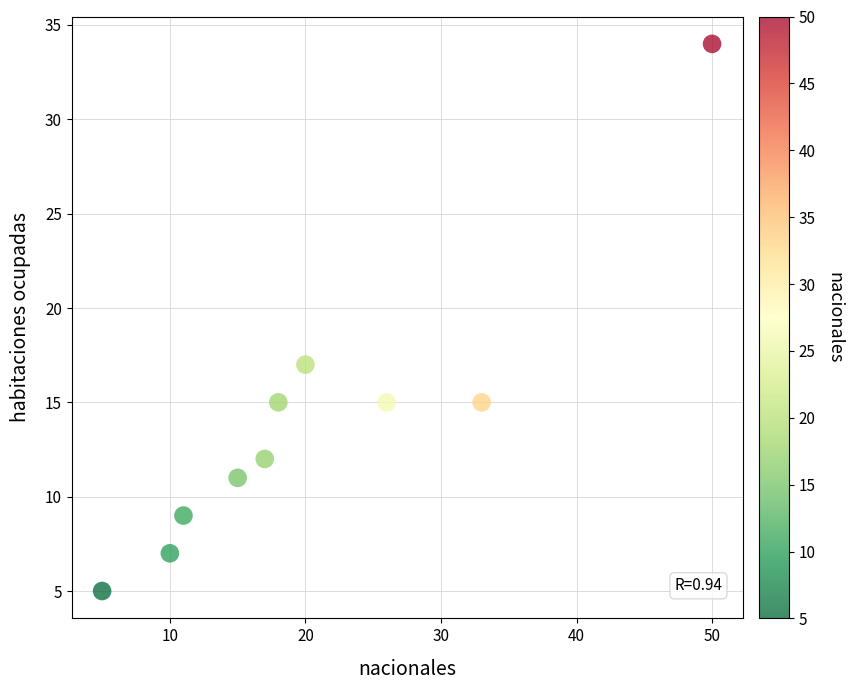

What Y value in the scatter plot is closest to 19?

17